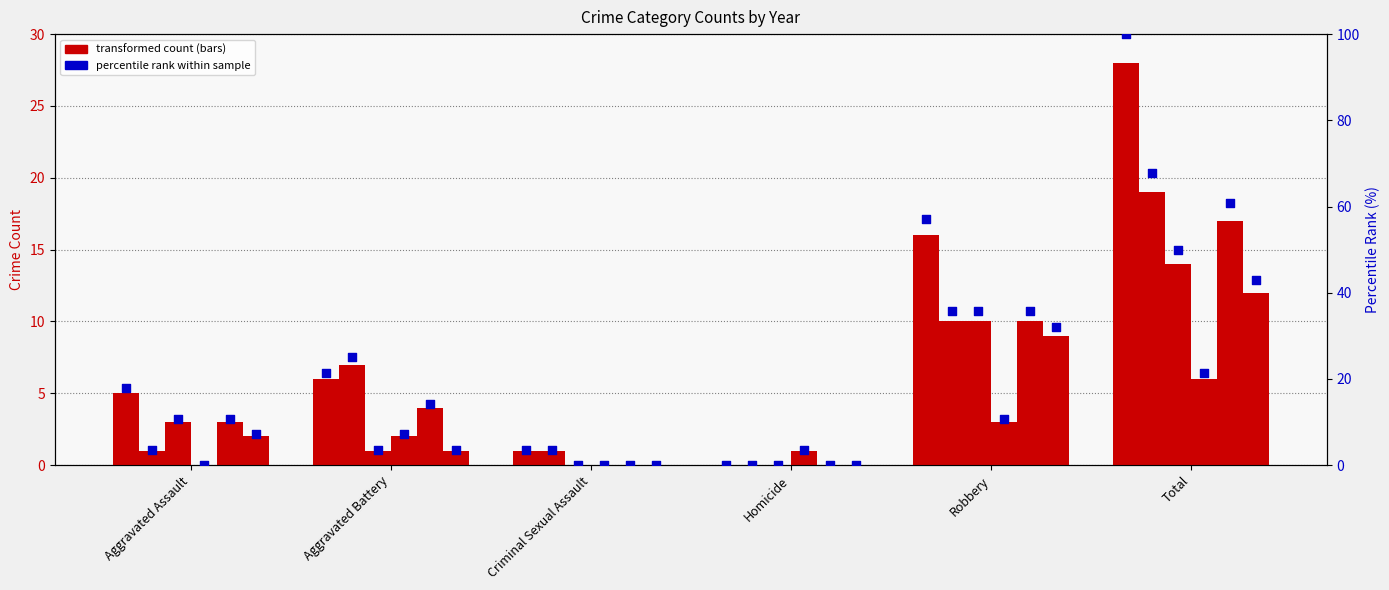

What is the ratio of the value at Aggravated Battery to the value at Criminal Sexual Assault?

6.0